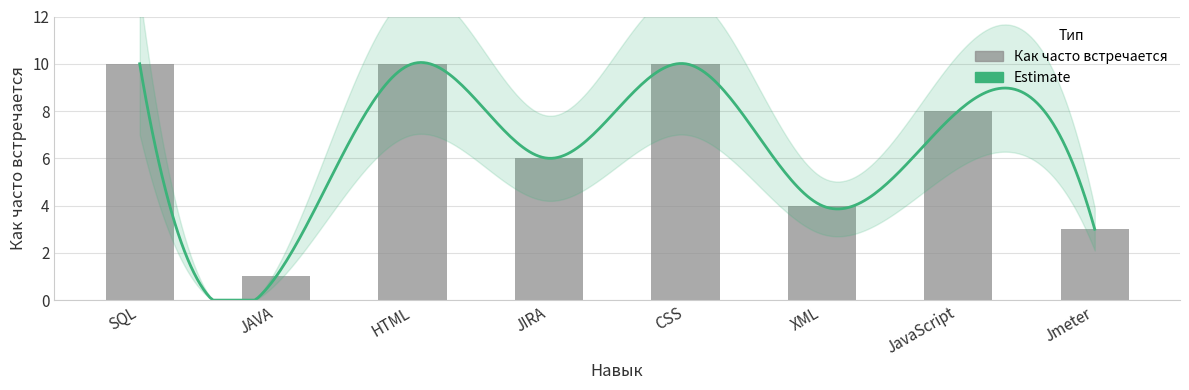

What is the label of the 5th bar from the right?

JIRA